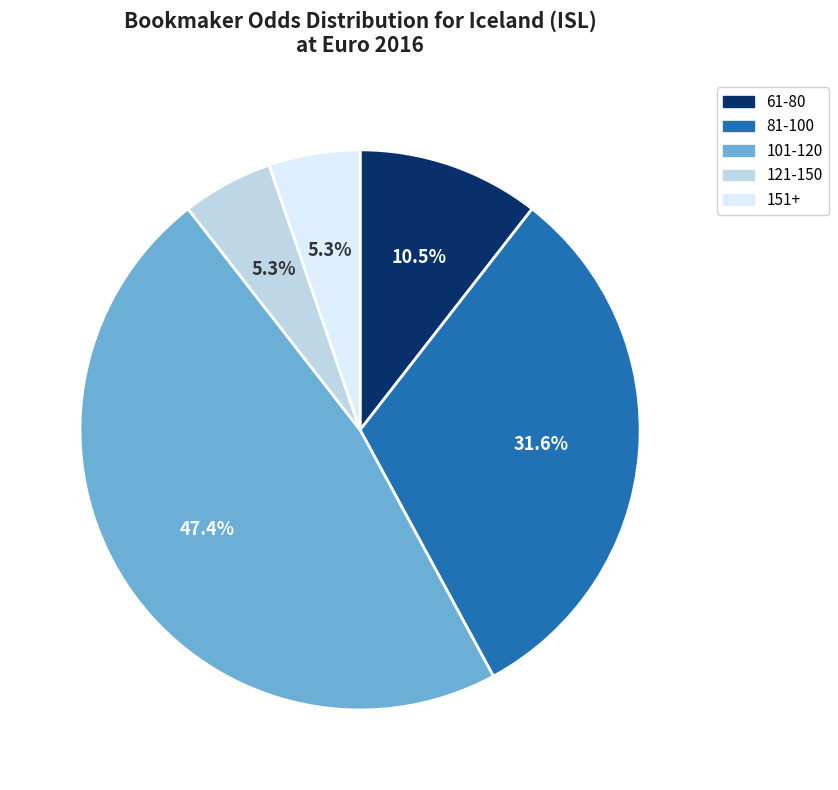

Is there any slice that represents more than half of the pie?

No